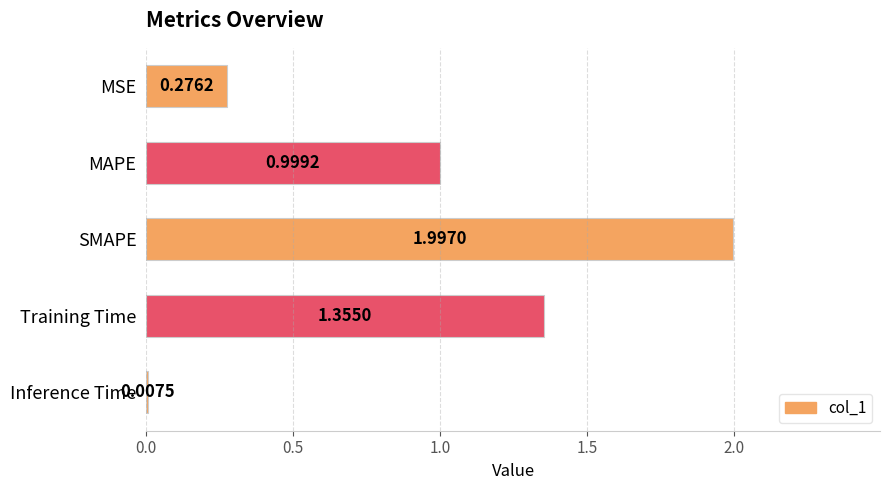

How many bars are there in total?

5